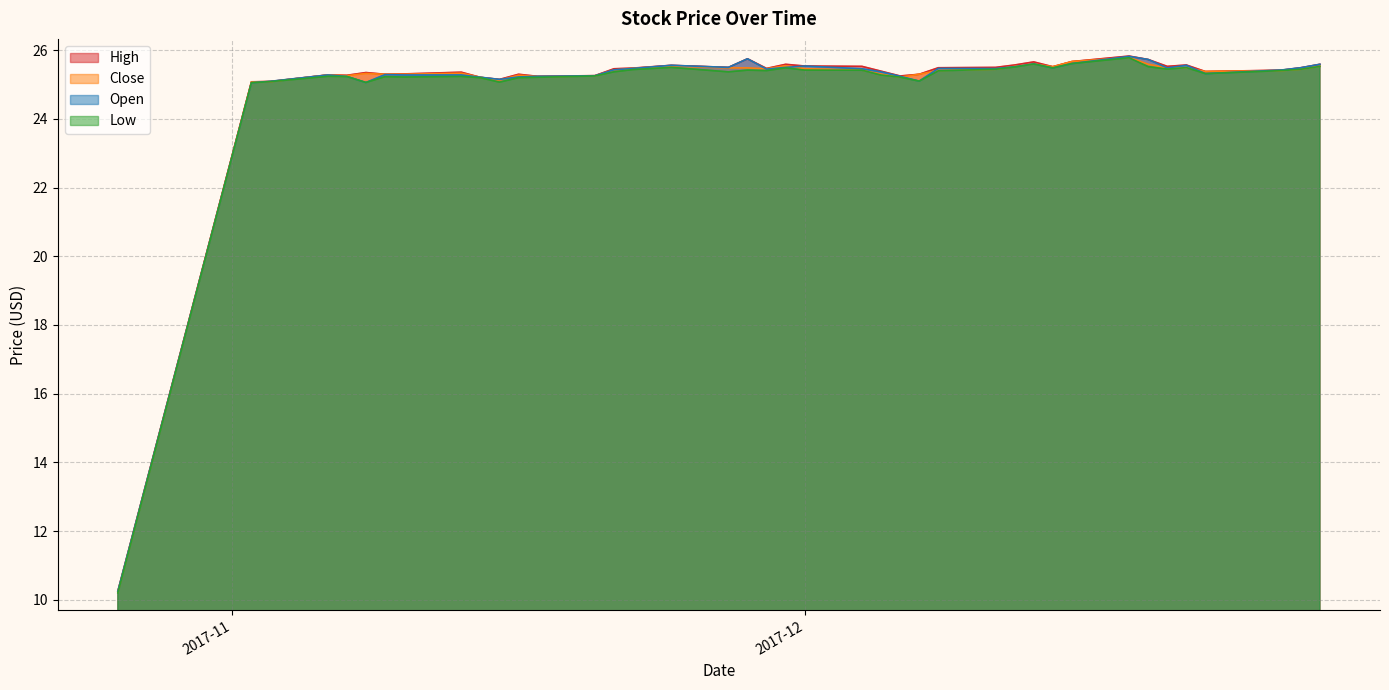

What is the greatest value displayed?

25.8